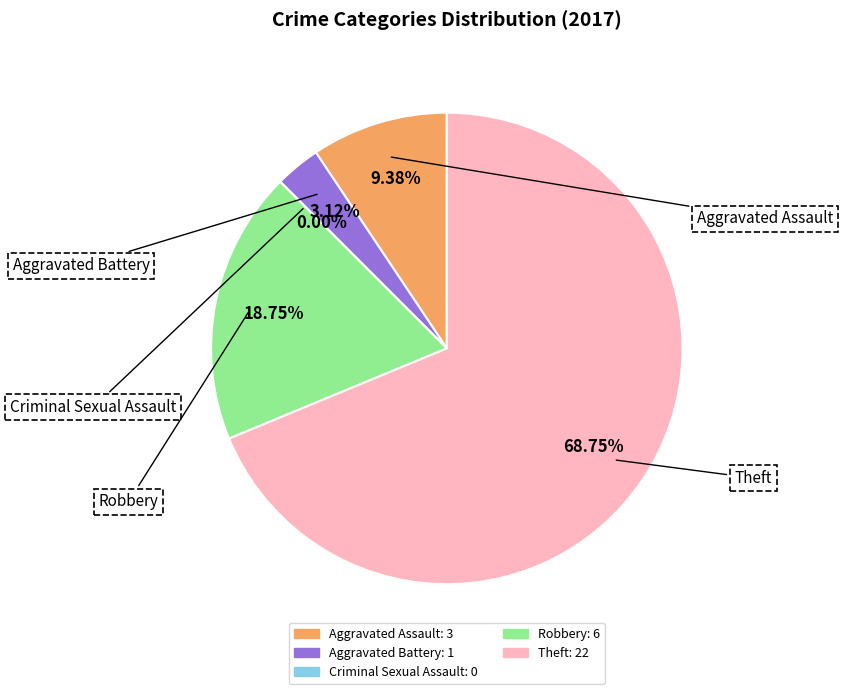

To the nearest percent, what is the combined percentage of Robbery and Aggravated Assault?

28%